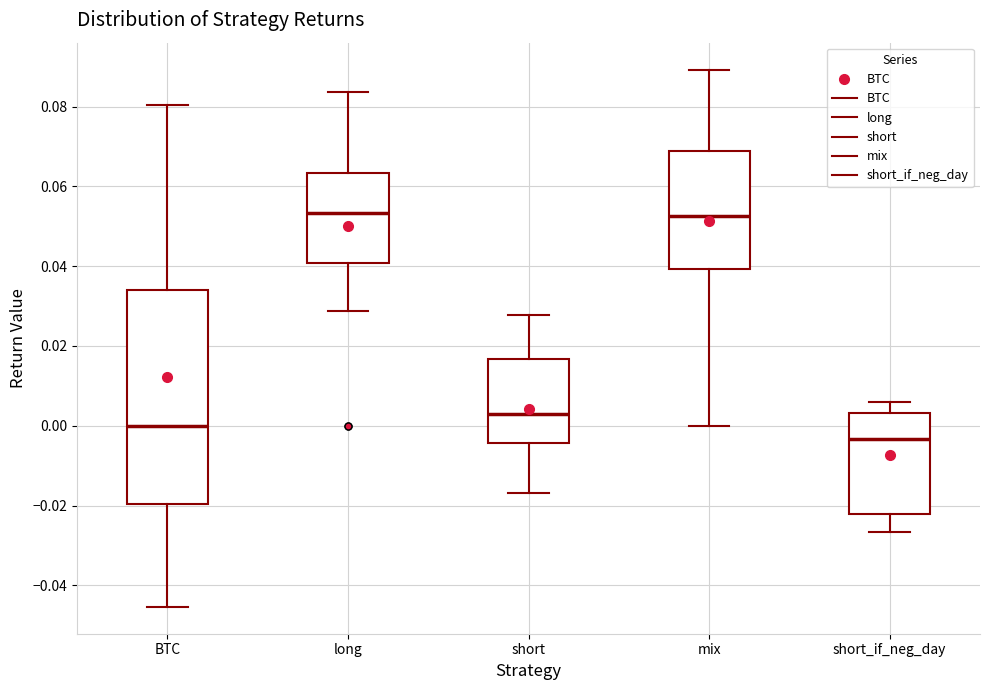

Which box is the tallest, from its lower edge to its upper edge?

BTC